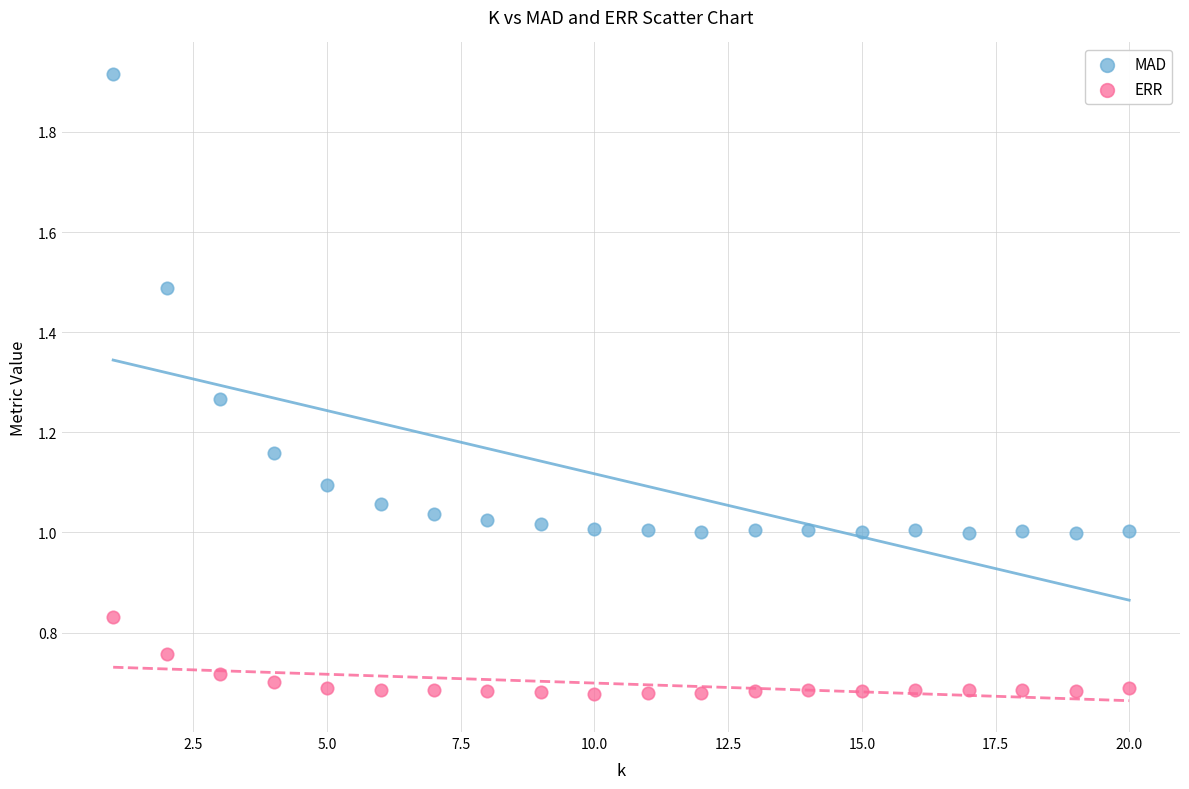

Across all data points, what is the range of X values (max minus min)?

19.0